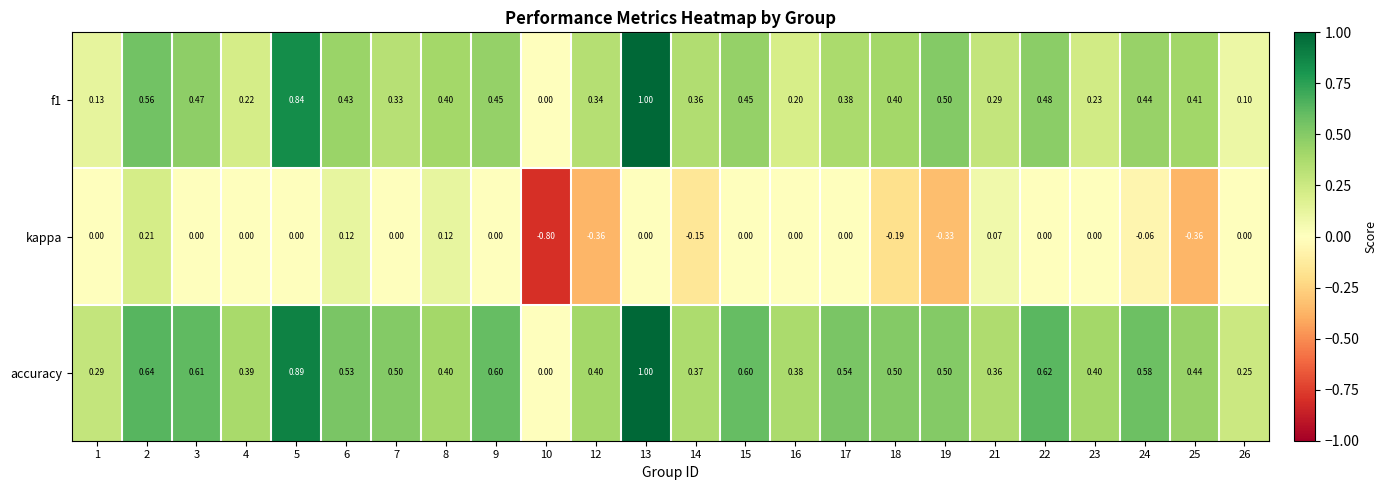

Which series changed the most between 1 and 23?

accuracy